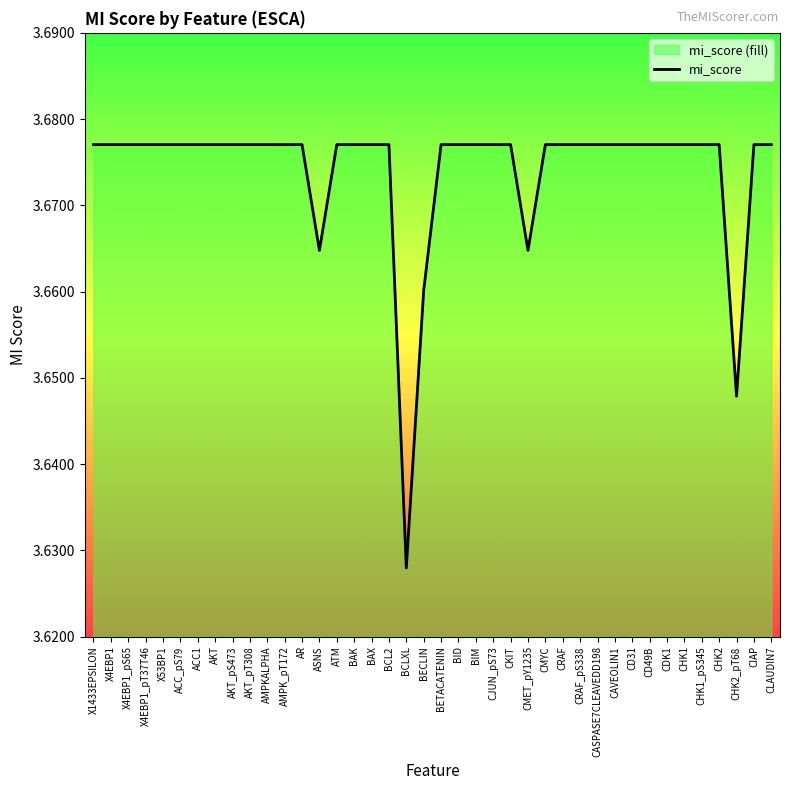

List the labels in order of value, smallest first.

BCLXL, CHK2_pT68, BECLIN, ASNS, CMET_pY1235, ATM, CRAF, X1433EPSILON, X53BP1, ACC_pS79, AKT, AKT_pT308, AMPKALPHA, AMPK_pT172, AR, BAK, BAX, BCL2, BID, CRAF_pS338, CASPASE7CLEAVEDD198, CD49B, CDK1, CHK1, CHK2, CIAP, CLAUDIN7, X4EBP1, X4EBP1_pS65, X4EBP1_pT37T46, ACC1, AKT_pS473, BETACATENIN, BIM, CJUN_pS73, CKIT, CMYC, CAVEOLIN1, CD31, CHK1_pS345